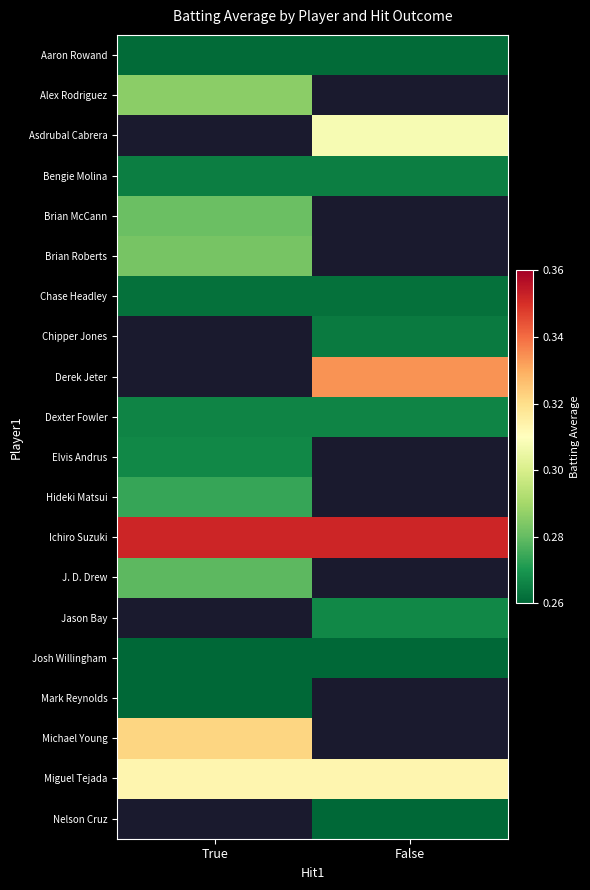

Count the number of categories in the chart.

2